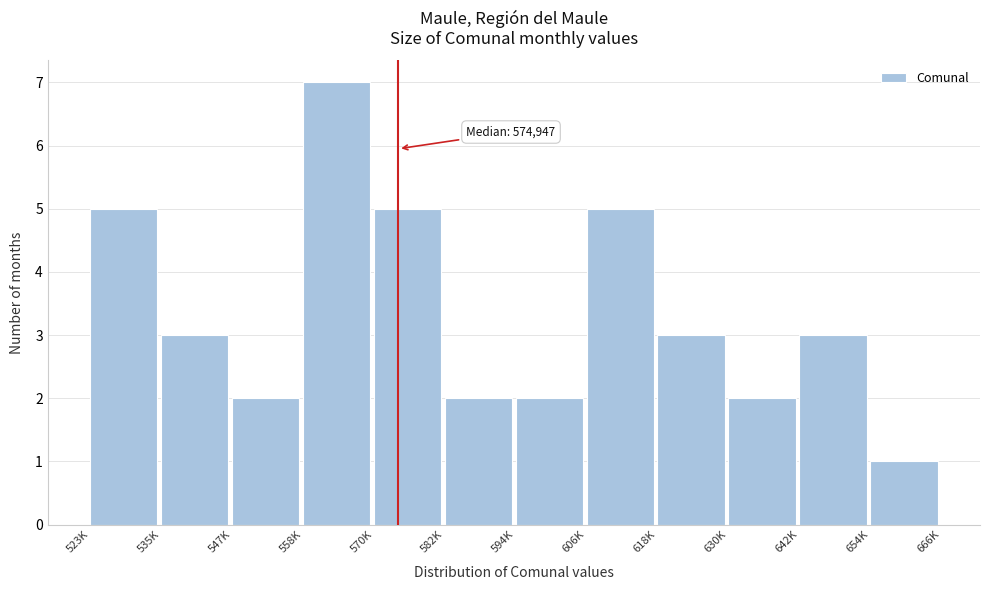

Reading left to right, what are all the values shown in this chart?

523K=5	535K=3	547K=2	558K=7	570K=5	582K=2	594K=2	606K=5	618K=3	630K=2	642K=3	654K=1